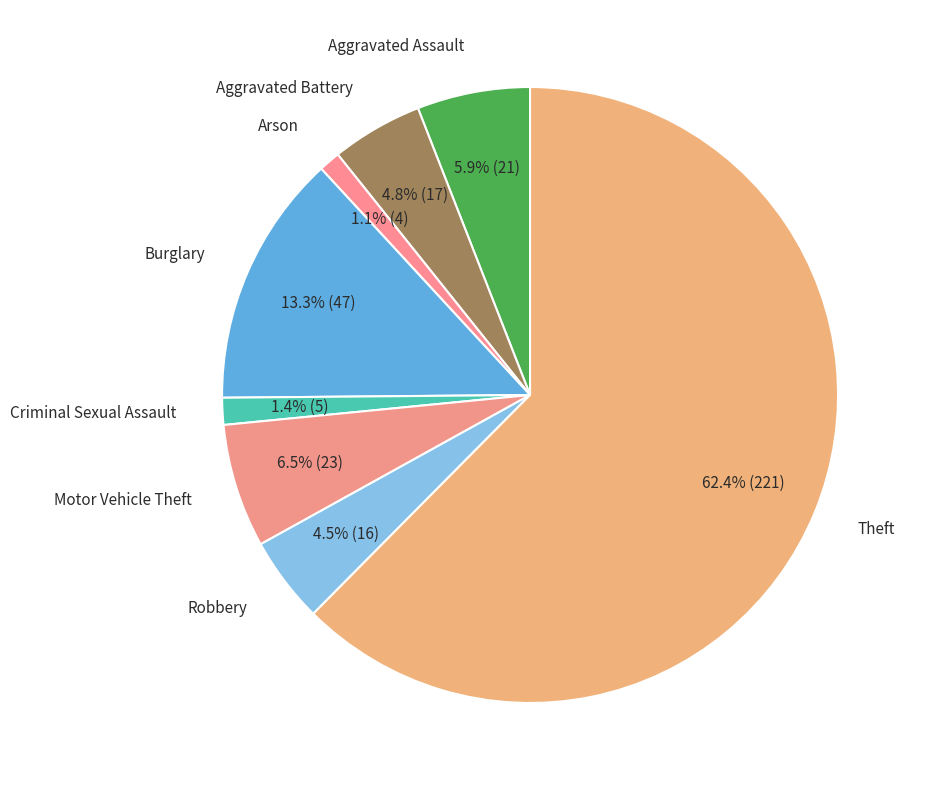

How many slices are in this pie chart?

8